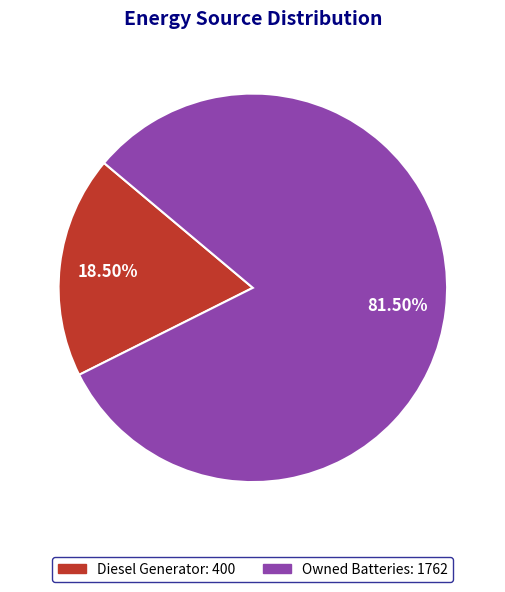

Is there any slice that represents more than half of the pie?

Yes